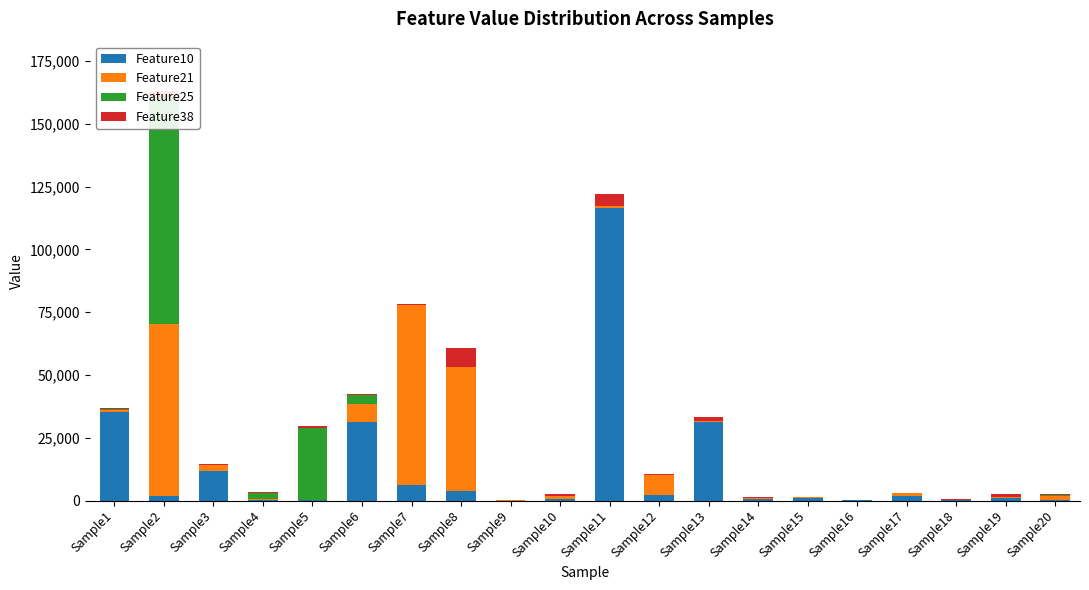

What is the difference between the highest and lowest values at Sample20?

1856